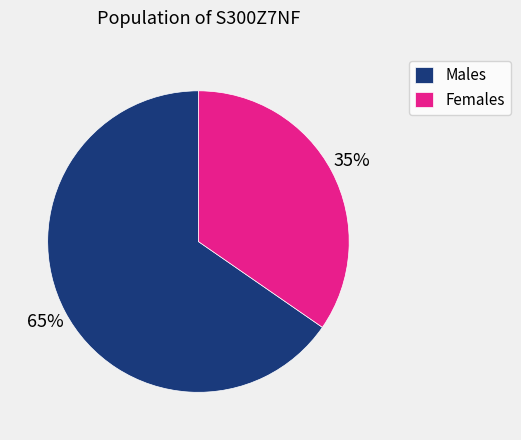

Is it true that Males is 65% of the pie?

True